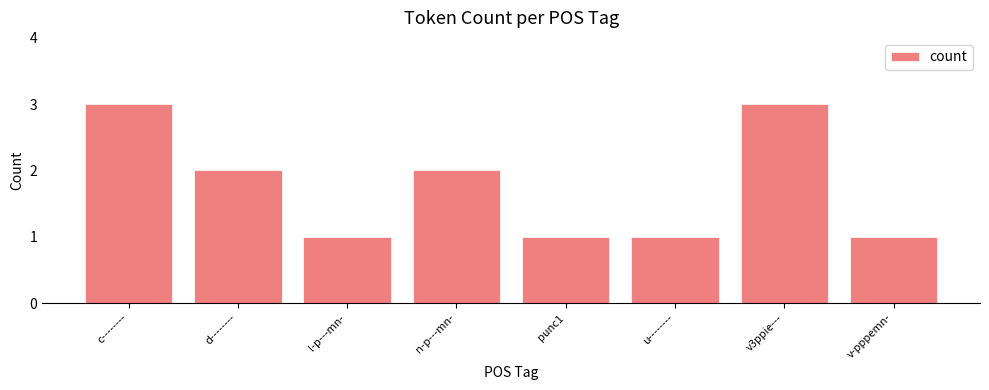

What is the sum of all values?

14